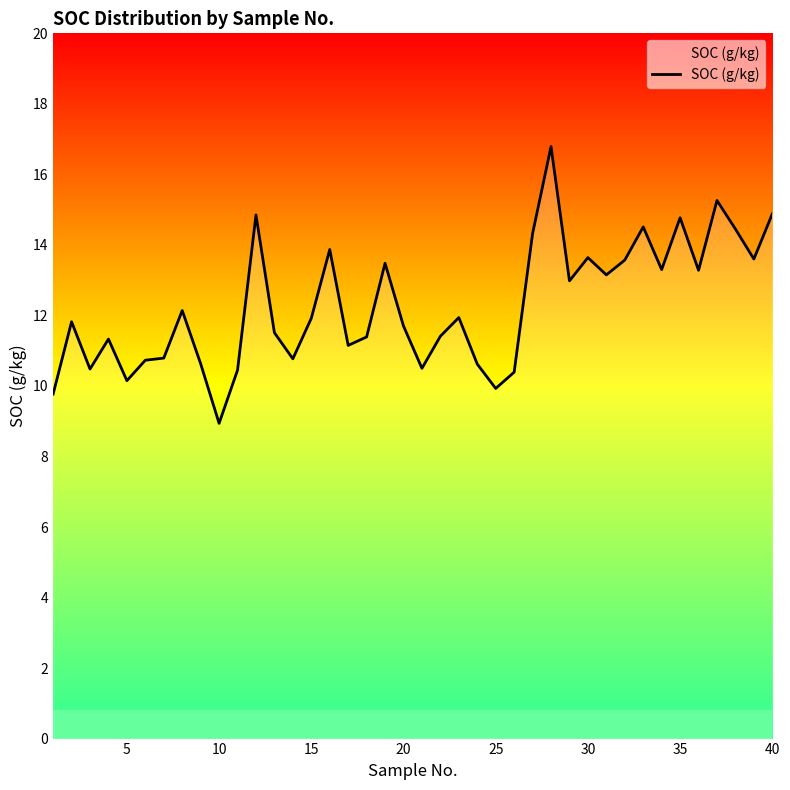

What is the greatest value displayed?

16.8